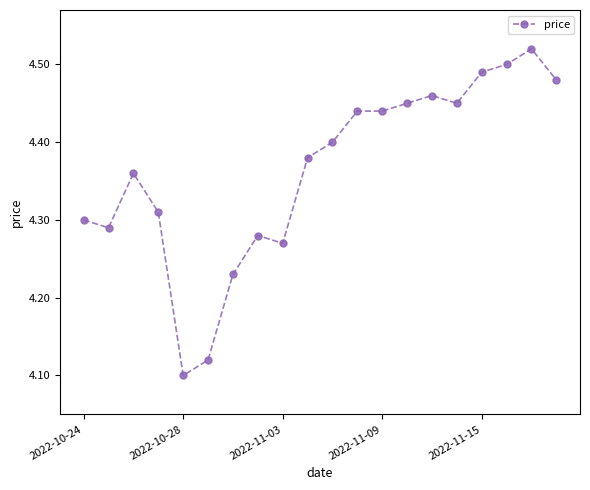

How many values are between 4 and 5?

20